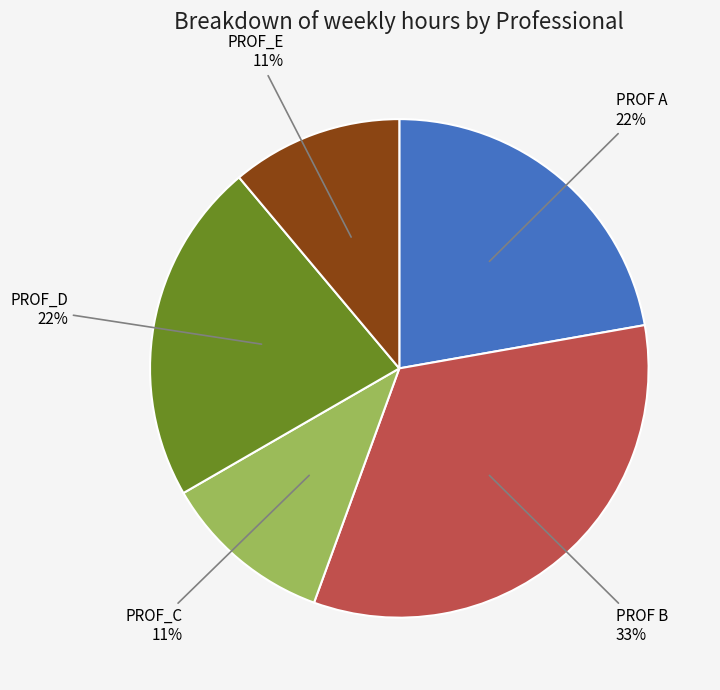

What percentage is the PROF B slice, to the nearest percent?

33%